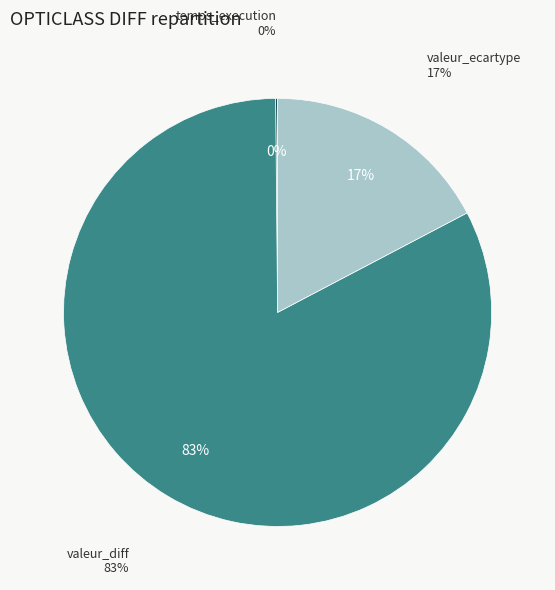

Which slice is the smallest?

temps_execution